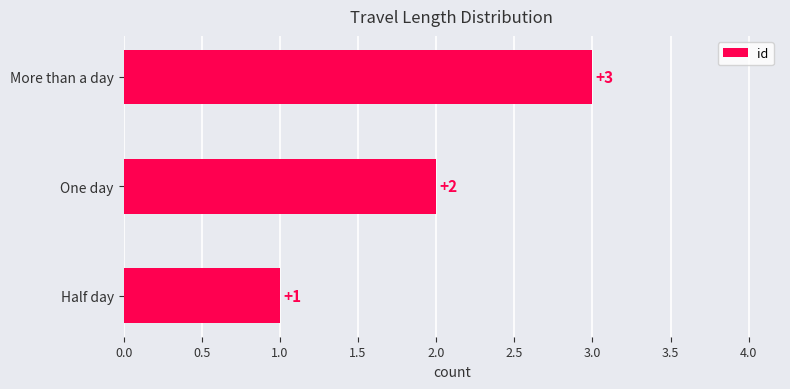

Which has a higher value, Half day or One day?

One day